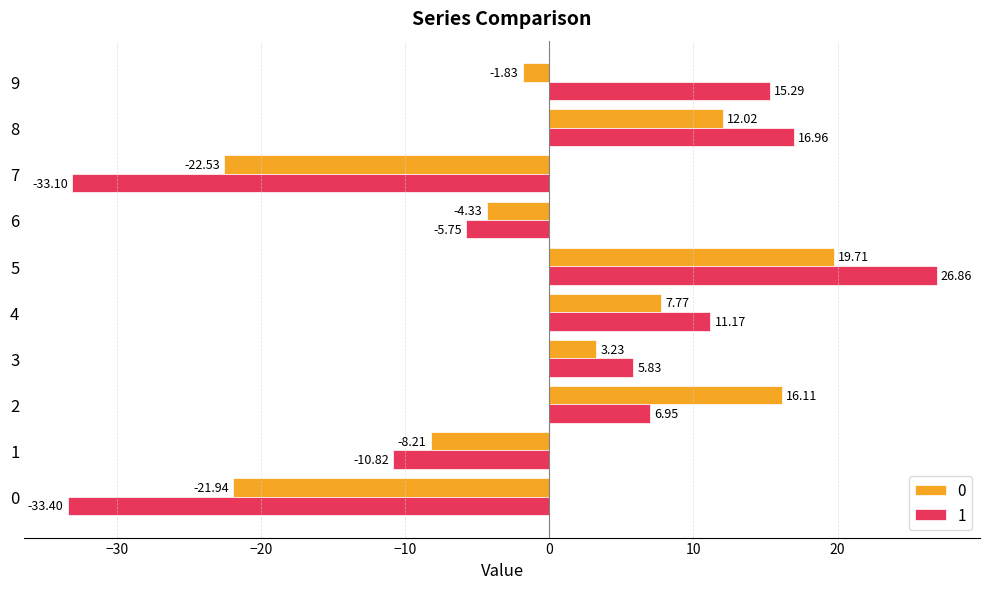

What is the spread (max minus min) of values at 0?

11.5